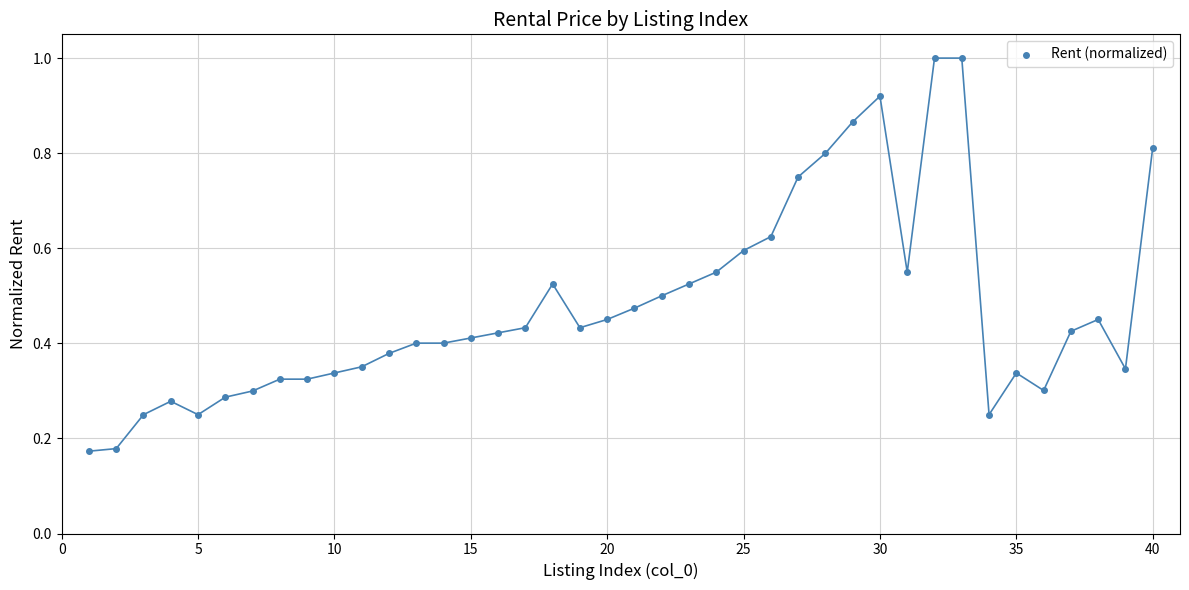

What is the range of X values (max minus min)?

39.0